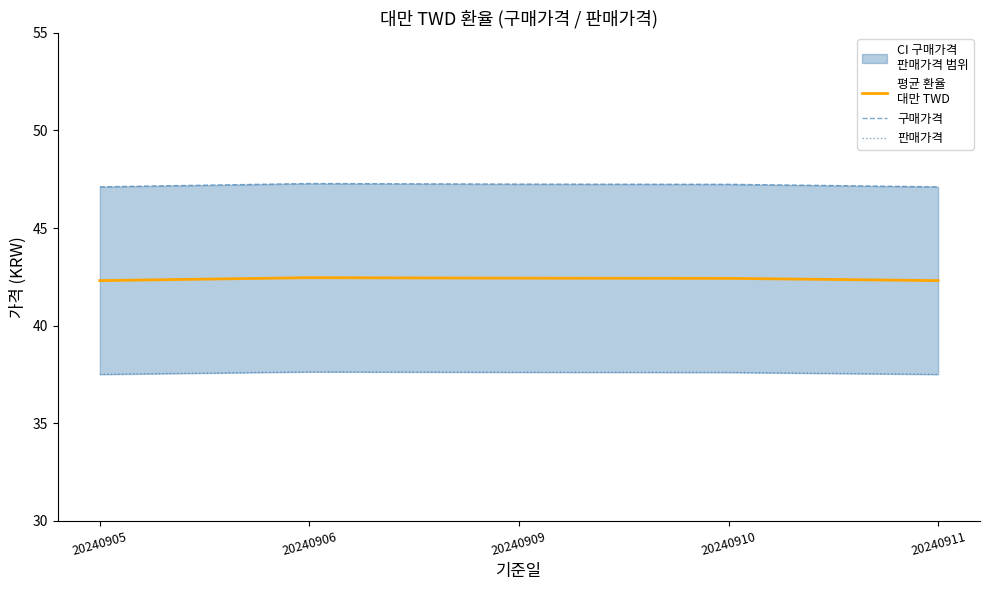

Is the value of 구매가격 at 20240909 greater than the value of 판매가격 at 20240905?

Yes